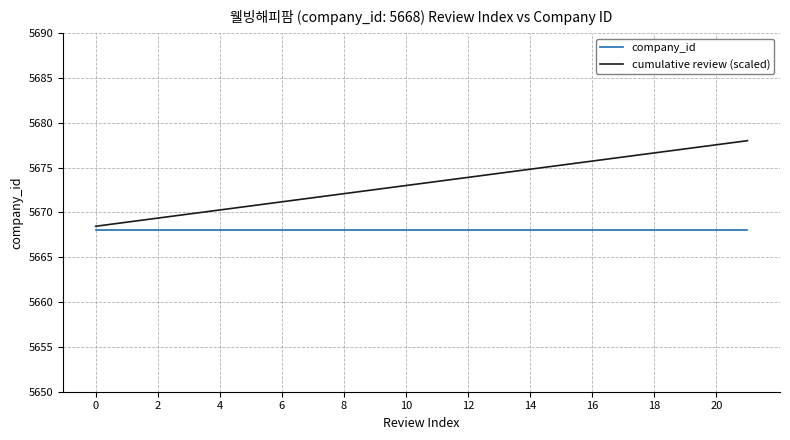

True or false: cumulative review (scaled) and company_id cross at least once.

False